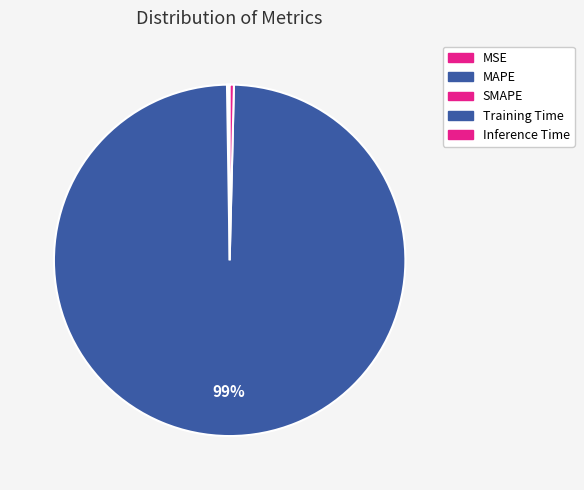

Which has a higher value, SMAPE or MSE?

SMAPE